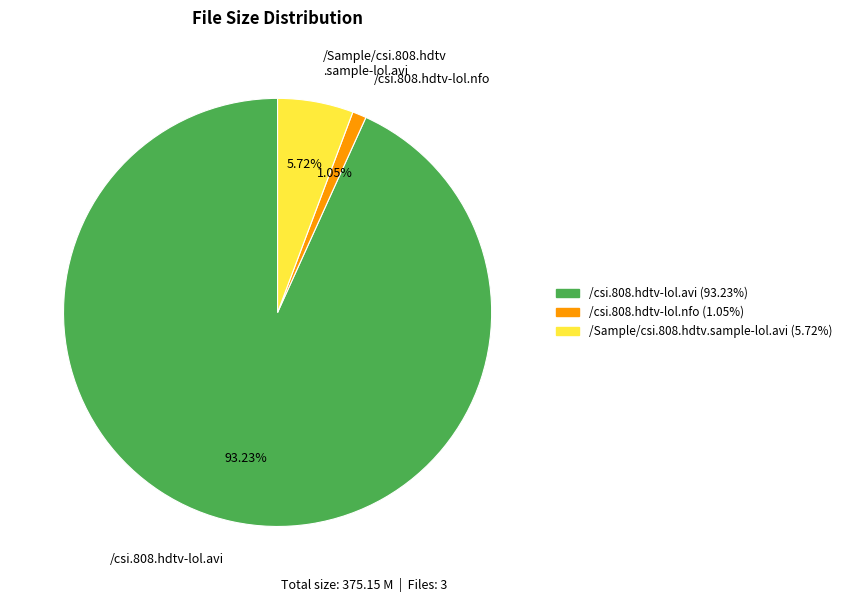

Is there a majority slice in this chart?

Yes